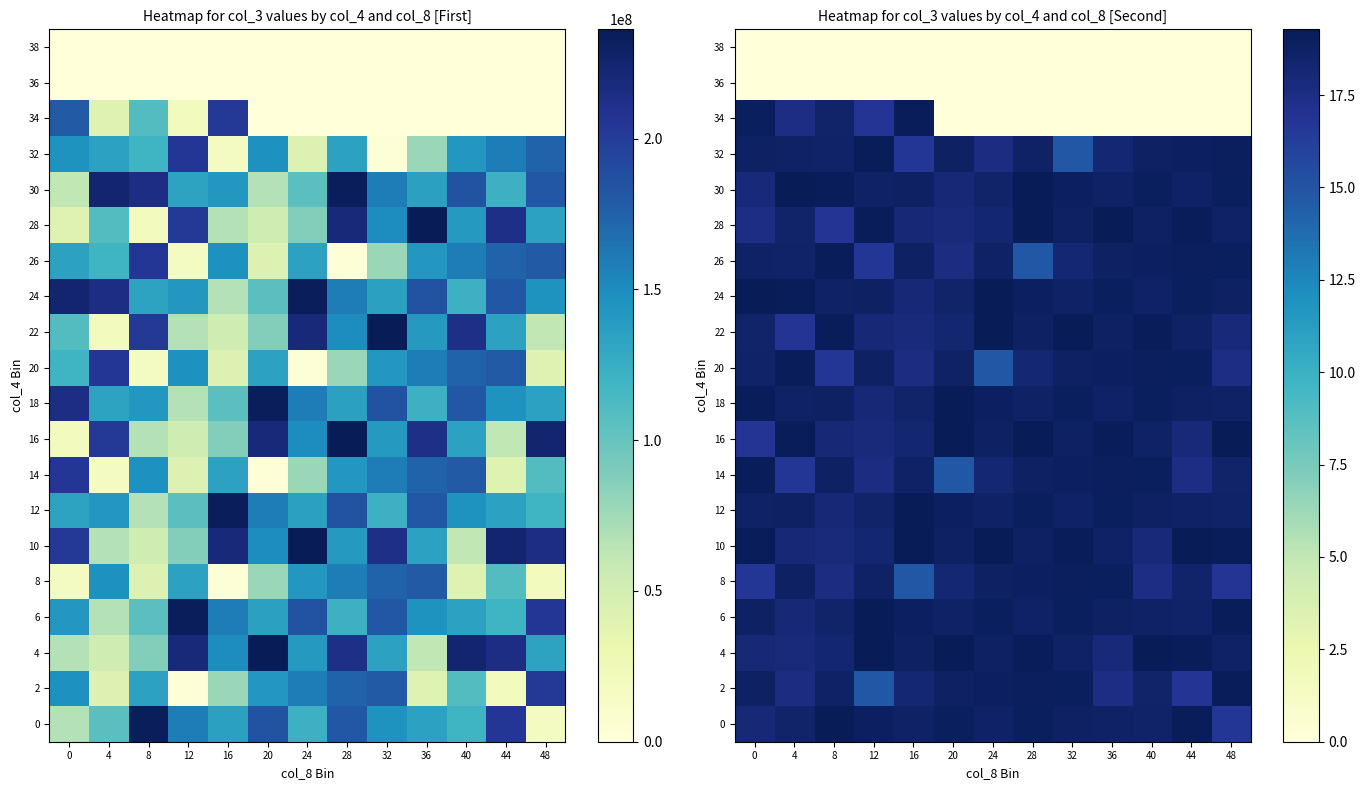

What is the approximate value of 28 at 0?

17.5